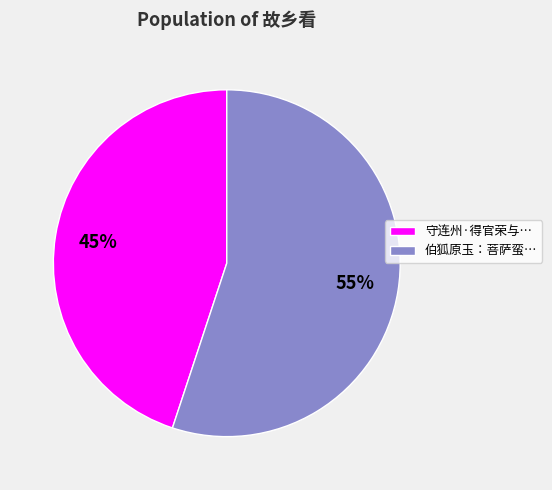

Is it true that 伯狐原玉：菩萨蛮… is 55% of the pie?

True